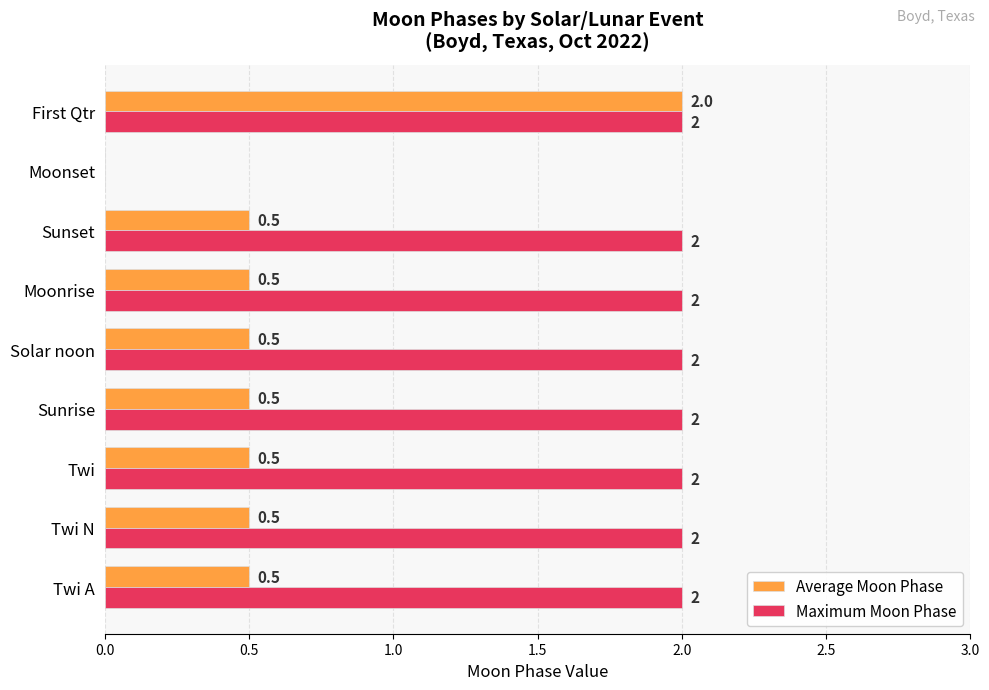

True or false: Maximum Moon Phase has a value of 2.0 at First Qtr.

True